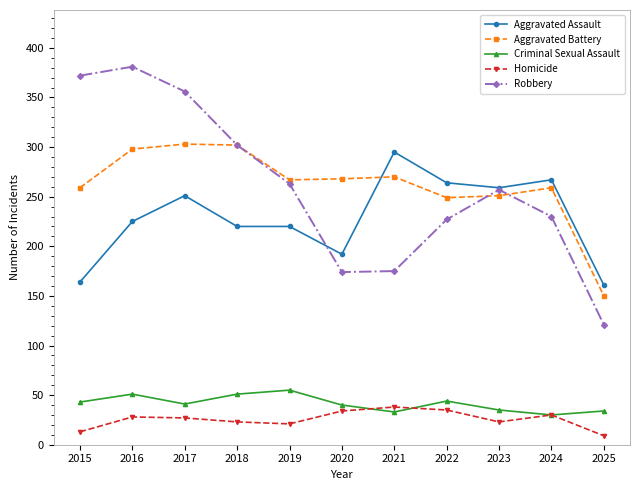

Which series has the widest spread of values?

Robbery